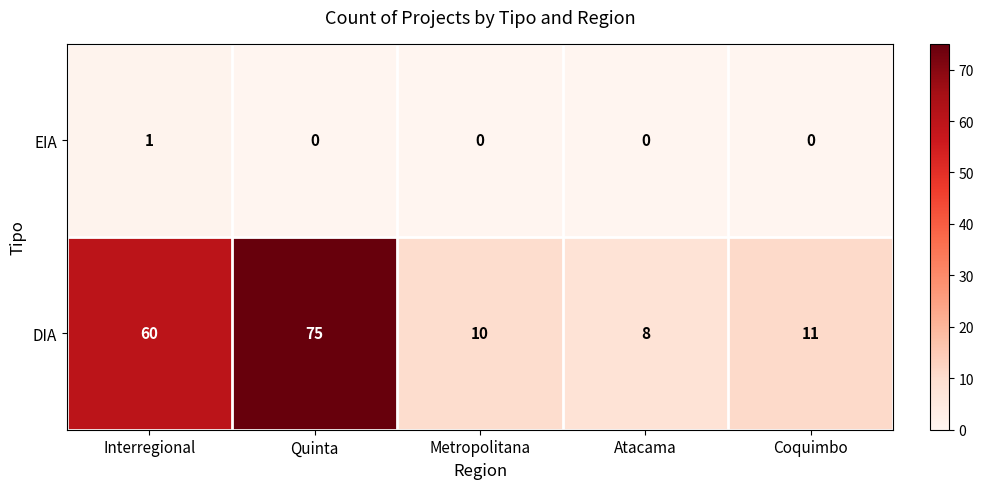

Rank the series at Atacama from highest to lowest value.

DIA, EIA